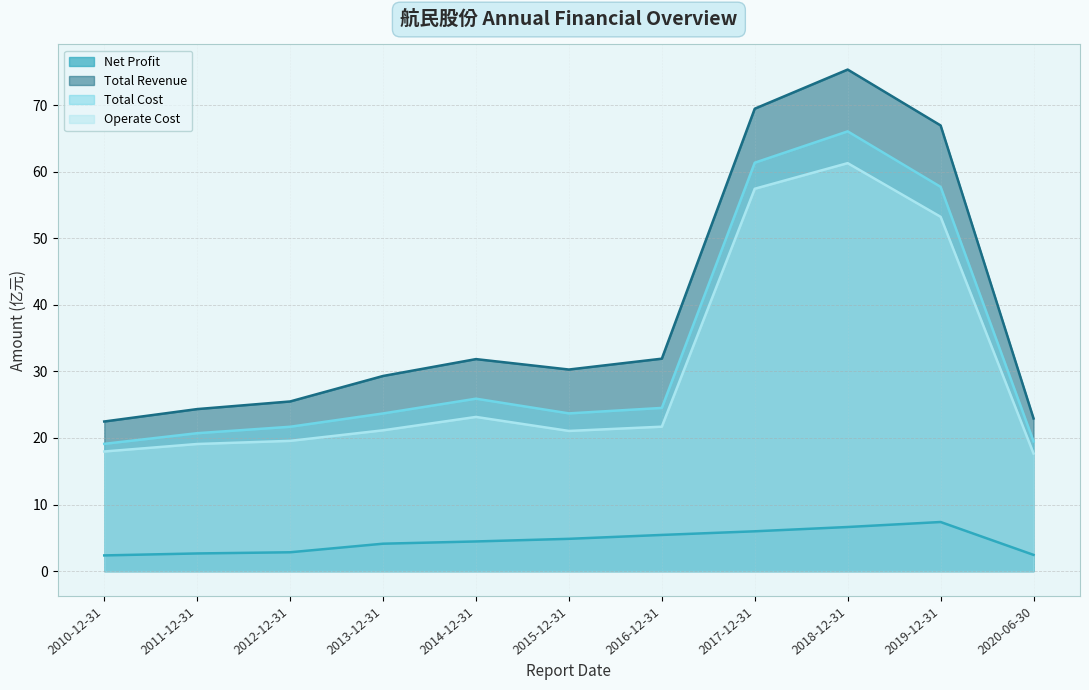

Reading right to left, what are all the values shown in this chart?

Net Profit: 2020-06-30=2.4	2019-12-31=7.4	2018-12-31=6.6	2017-12-31=6.0	2016-12-31=5.4	2015-12-31=4.8	2014-12-31=4.4	2013-12-31=4.1	2012-12-31=2.8	2011-12-31=2.6	2010-12-31=2.4
Total Revenue: 2020-06-30=22.9	2019-12-31=66.9	2018-12-31=75.3	2017-12-31=69.5	2016-12-31=31.9	2015-12-31=30.3	2014-12-31=31.8	2013-12-31=29.3	2012-12-31=25.5	2011-12-31=24.3	2010-12-31=22.5
Total Cost: 2020-06-30=19.5	2019-12-31=57.7	2018-12-31=66.1	2017-12-31=61.3	2016-12-31=24.5	2015-12-31=23.7	2014-12-31=25.9	2013-12-31=23.7	2012-12-31=21.7	2011-12-31=20.7	2010-12-31=19.1
Operate Cost: 2020-06-30=17.7	2019-12-31=53.2	2018-12-31=61.3	2017-12-31=57.4	2016-12-31=21.7	2015-12-31=21.1	2014-12-31=23.2	2013-12-31=21.1	2012-12-31=19.6	2011-12-31=19.1	2010-12-31=18.0